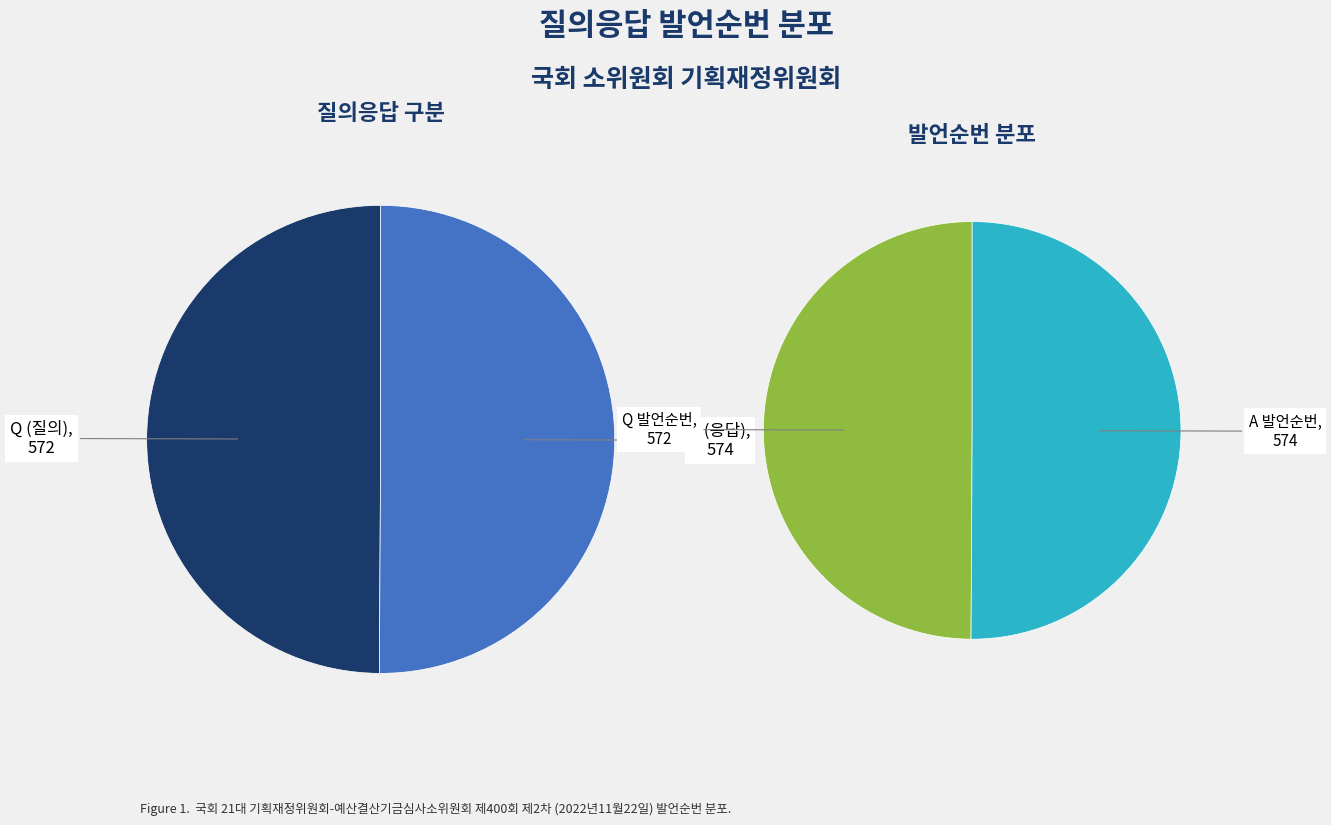

True or false: Q accounts for 35% of the total.

False